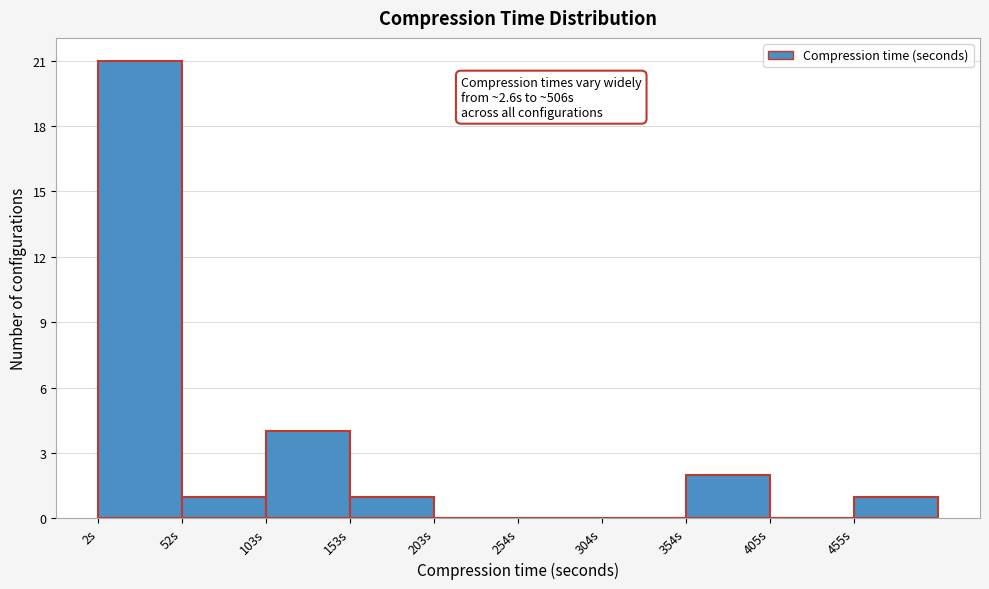

Over which range of the x-axis is the bar tallest?

0 to 50